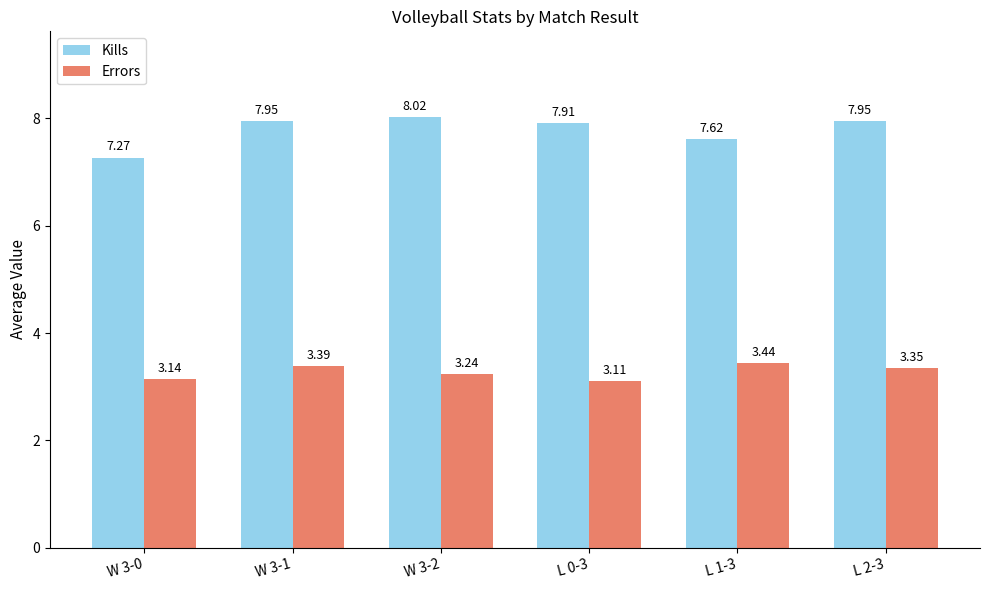

What is the difference between the maximum and minimum values in the Errors series?

0.3